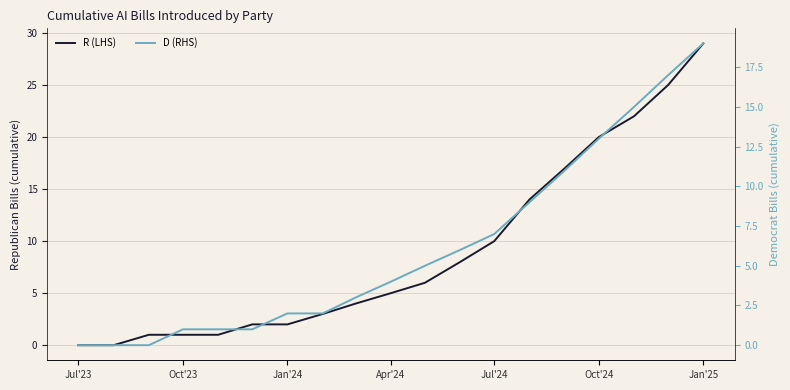

At how many categories does at least one series exceed 7?

8